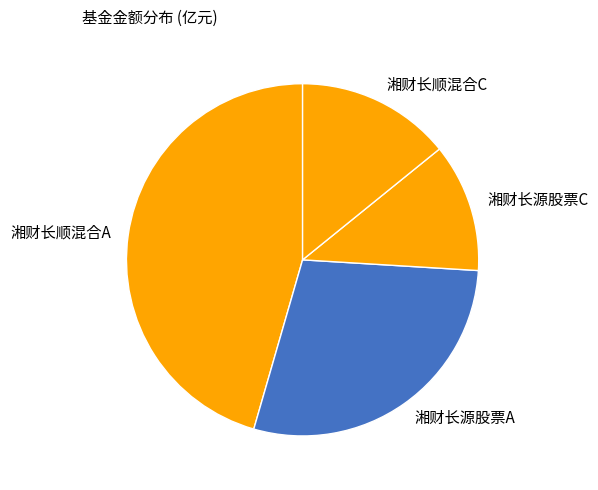

Rank the categories by value from lowest to highest.

湘财长源股票C, 湘财长顺混合C, 湘财长源股票A, 湘财长顺混合A